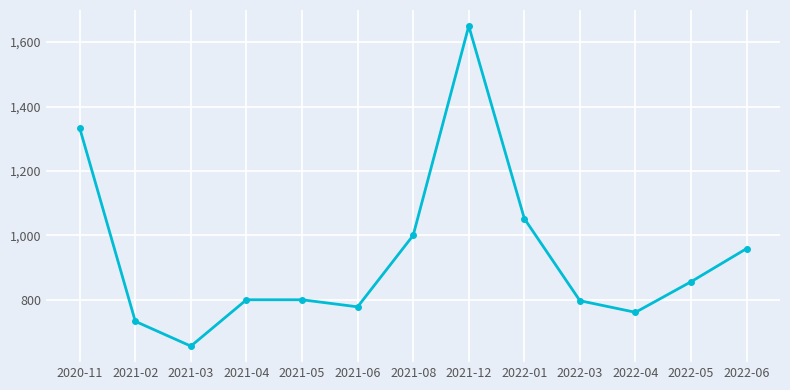

Is it true that the value at 2021-08 is 1798?

False